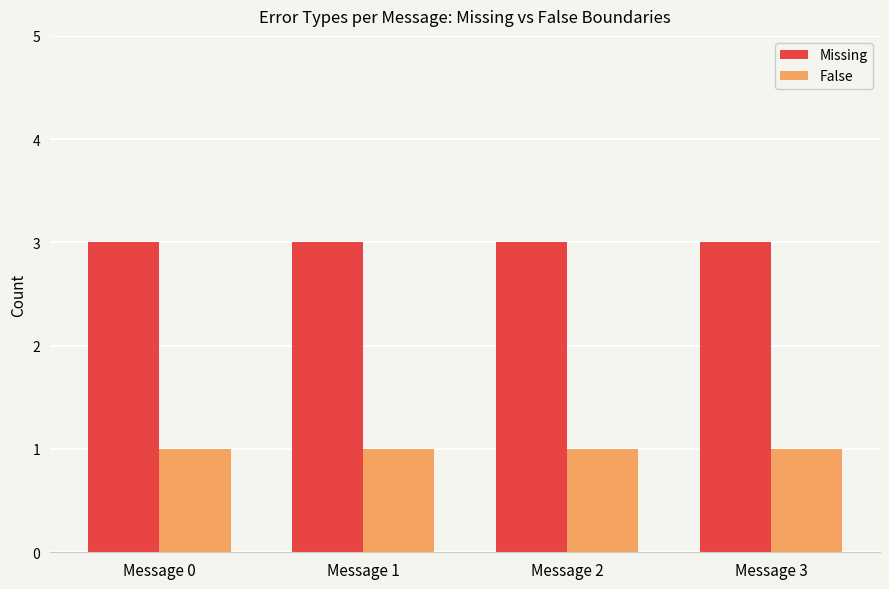

What is the difference between the highest and lowest values at Message 2?

2